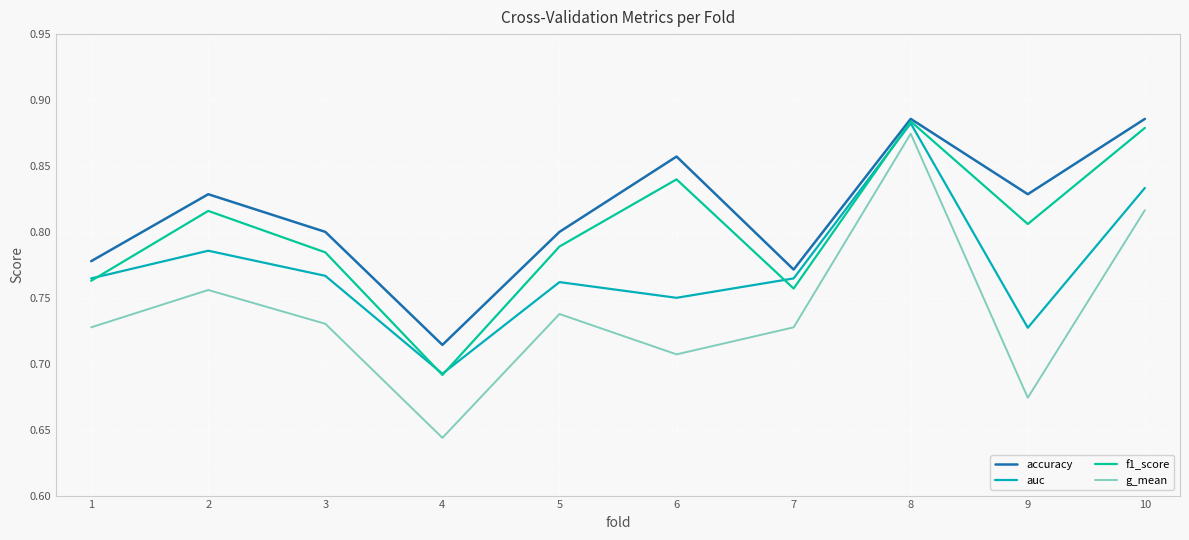

True or false: g_mean has a value of 1.2 at 1.

False